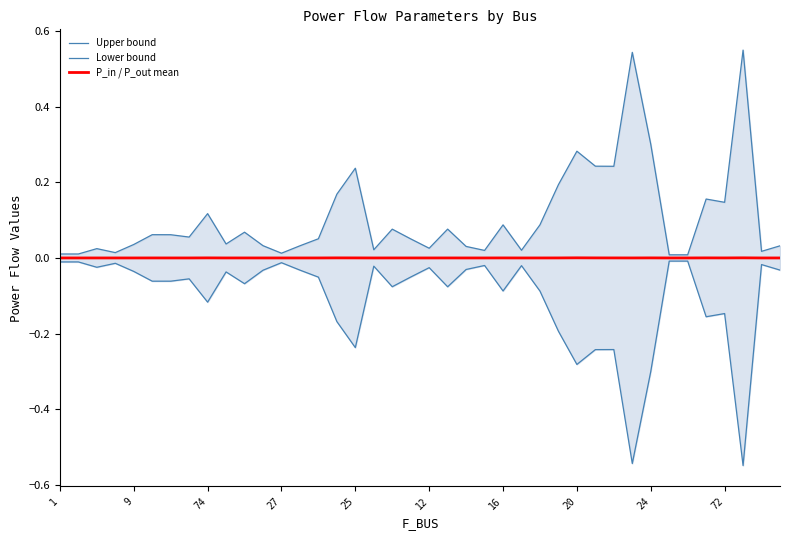

Where is Lower bound nearest to the value 0?

33